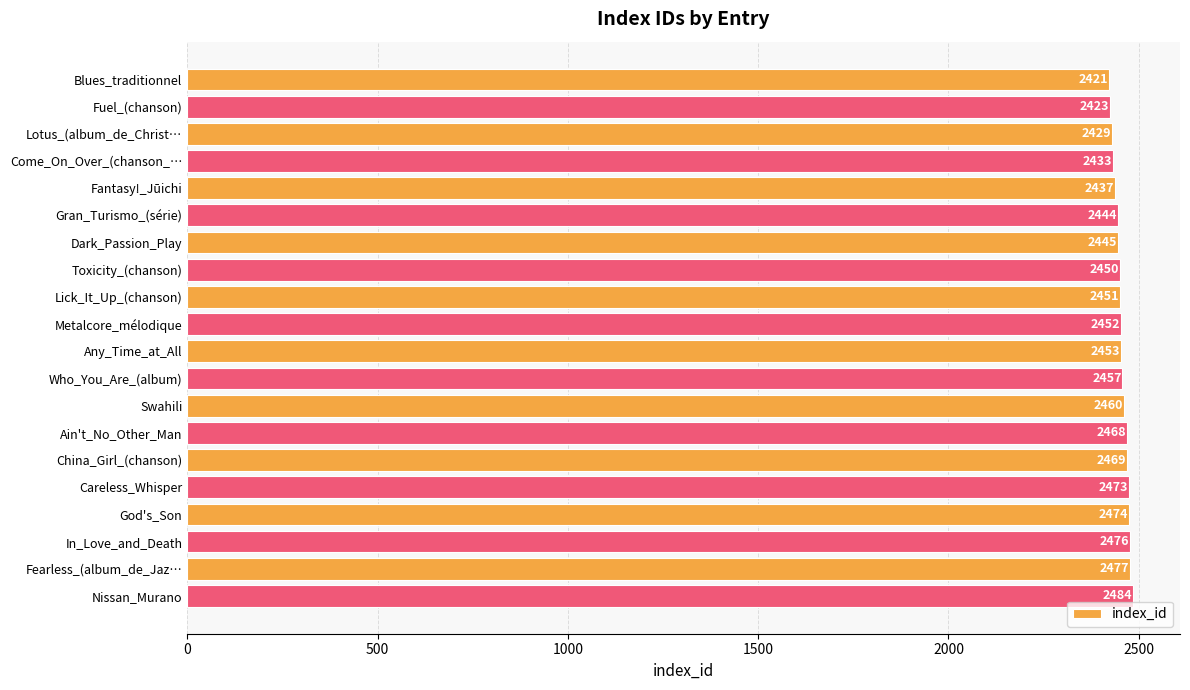

Reading bottom to top, extract all data points from this chart.

2484	2477	2476	2474	2473	2469	2468	2460	2457	2453	2452	2451	2450	2445	2444	2437	2433	2429	2423	2421